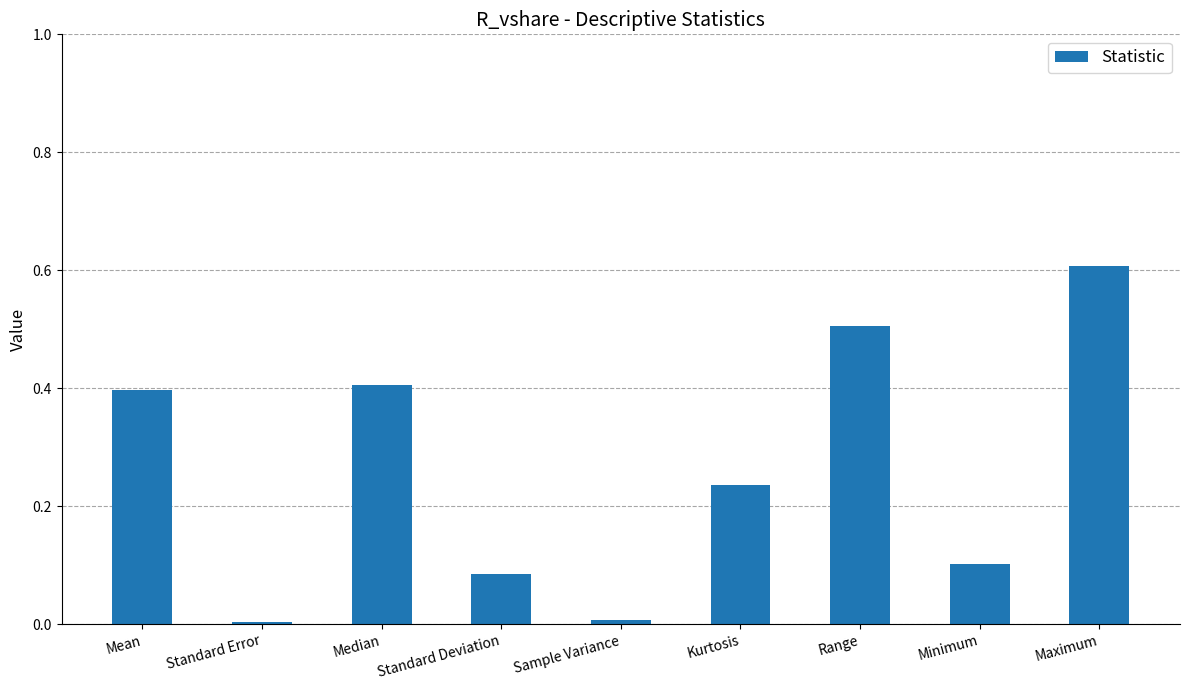

True or false: the data shows 0.0 at Standard Deviation.

False